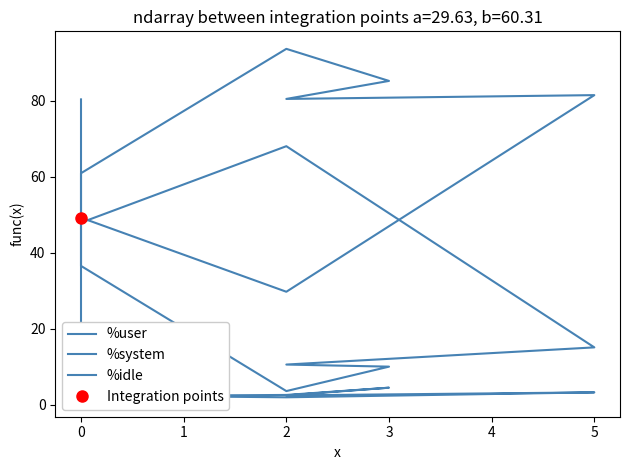

Reading left to right, transcribe all the data shown in this chart.

%user: 49.3	29.8	81.5	80.5	85.3	93.7	61.0	18.1
%system: 2.5	2.0	3.3	2.5	4.5	2.6	2.3	1.5
%idle: 48.0	68.1	15.2	10.6	10.1	3.6	36.6	80.4